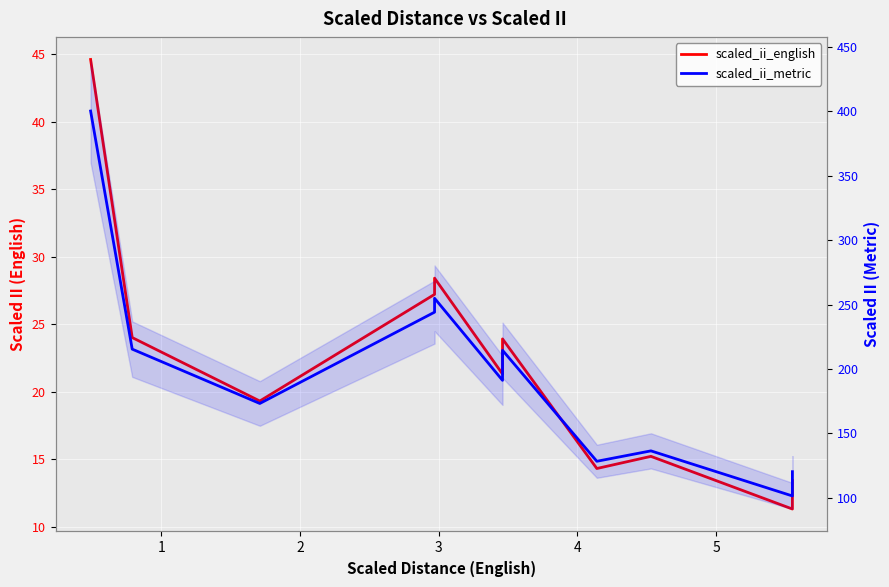

Reading left to right, transcribe all the data shown in this chart.

scaled_ii_english: 0=44.6	1=24.0	2=19.3	3=27.2	4=28.4	5=21.3	6=23.9	7=14.3	8=15.2	9=11.3	10=13.4
scaled_ii_metric: 0=400.2	1=215.4	2=173.2	3=244.1	4=254.8	5=191.1	6=214.5	7=128.3	8=136.4	9=101.4	10=120.2